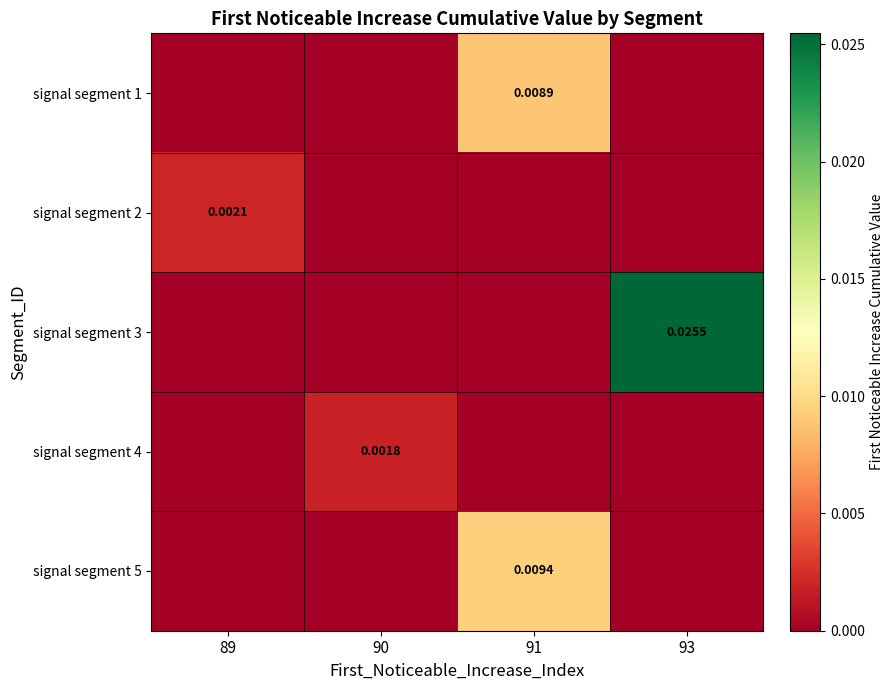

List the series in order of their peak value, highest first.

signal segment 3, signal segment 5, signal segment 1, signal segment 2, signal segment 4